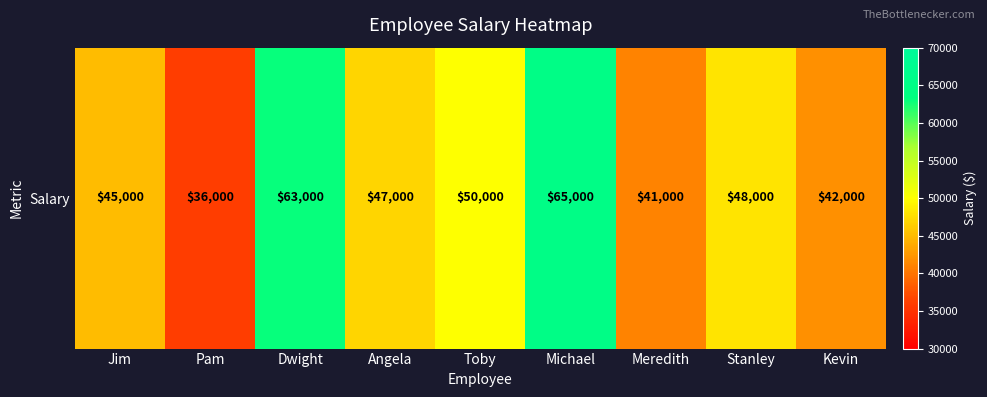

What is the difference between the values at Angela and Stanley?

1000